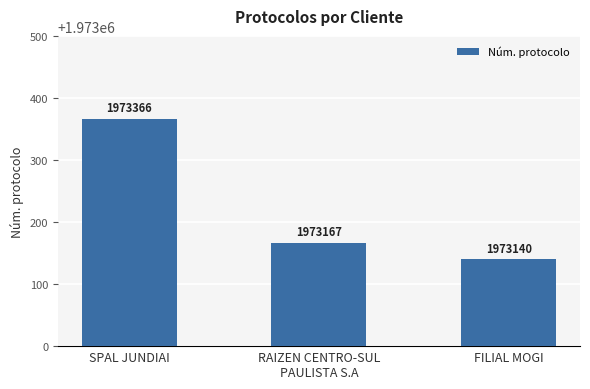

List the labels in order of value, smallest first.

FILIAL MOGI, RAIZEN CENTRO-SUL
PAULISTA S.A, SPAL JUNDIAI